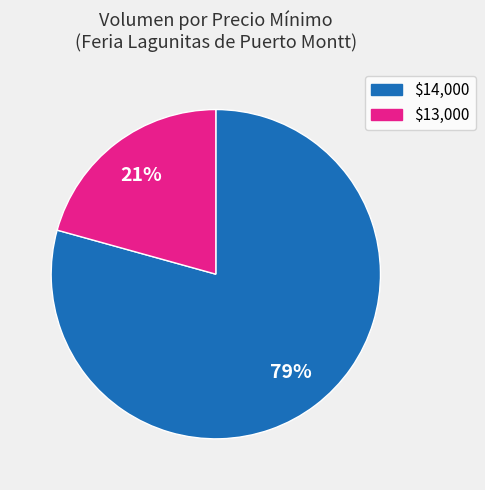

Is there a majority slice in this chart?

Yes